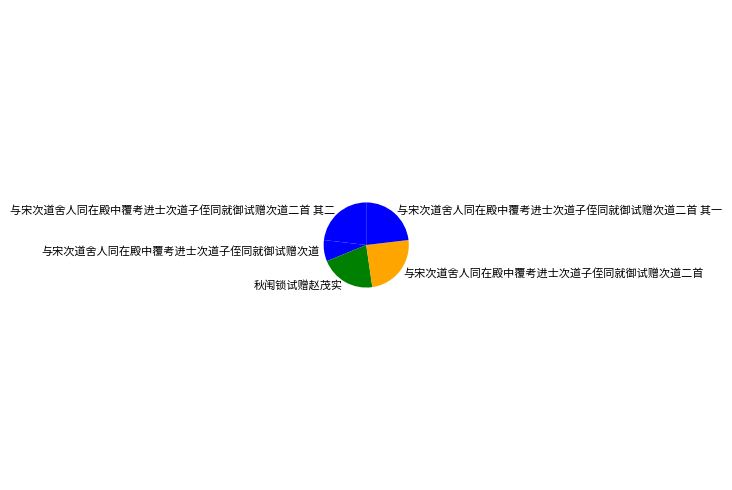

Approximately how many times larger is the value at 与宋次道舍人同在殿中覆考进士次道子侄同就御试赠次道二首 compared to 秋闱锁试赠赵茂实?

1.2